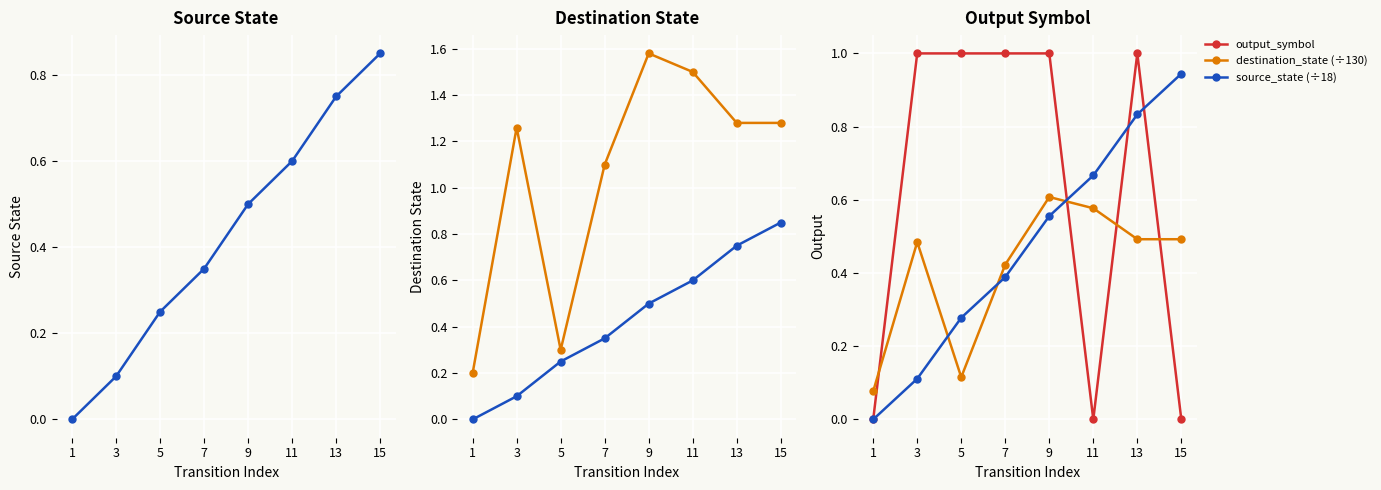

What is the value of the source_state (÷18) point at the 8th from the left?

0.9